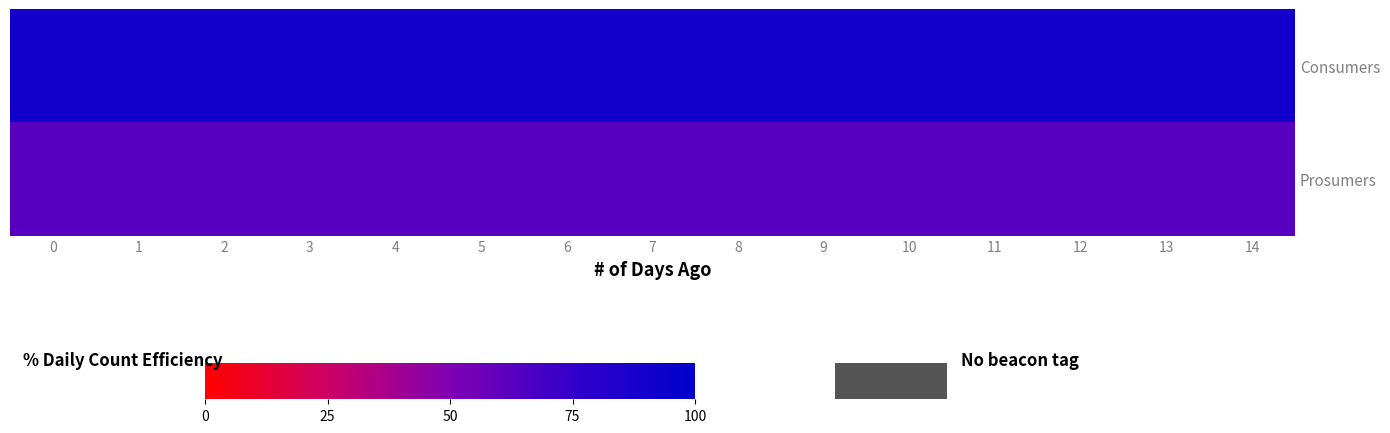

Reading left to right, list all the values displayed in this chart.

row_0: 90.7	90.7	90.7	90.7	90.7	90.7	90.7	90.7	90.7	90.7	90.7	90.7	90.7	90.7	90.7
row_1: 62.9	62.9	62.9	62.9	62.9	62.9	62.9	62.9	62.9	62.9	62.9	62.9	62.9	62.9	62.9